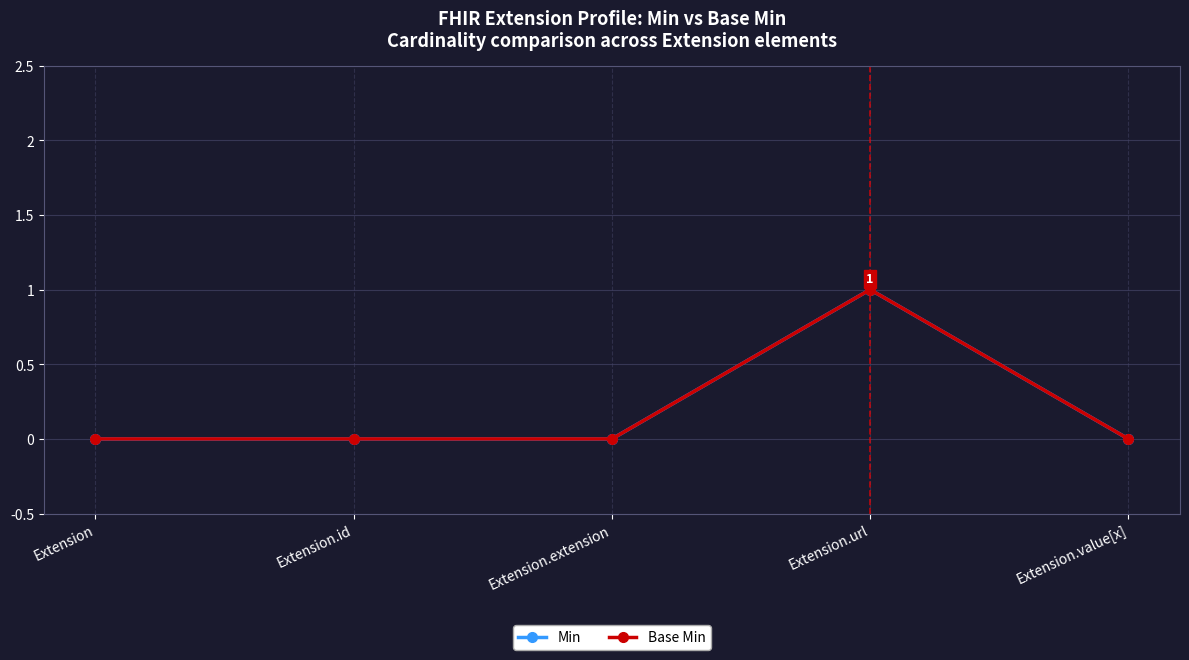

Is this an area chart (filled region under the line)?

No